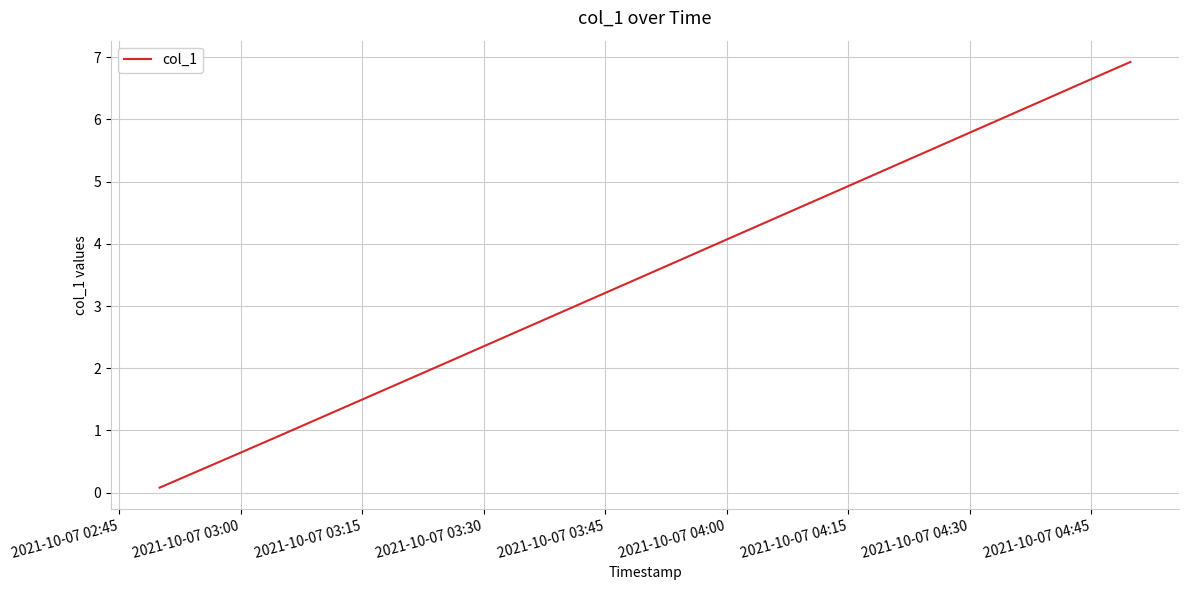

What is the greatest value displayed?

6.9